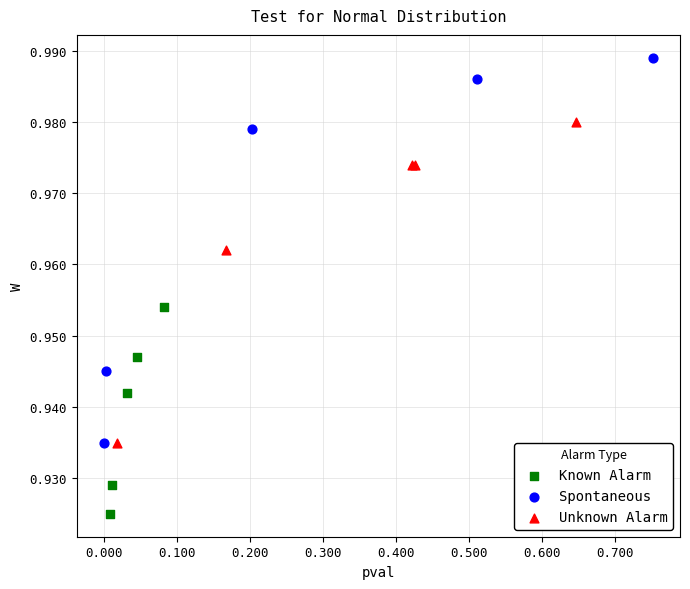

Which series has the largest Y range (max minus min)?

Spontaneous